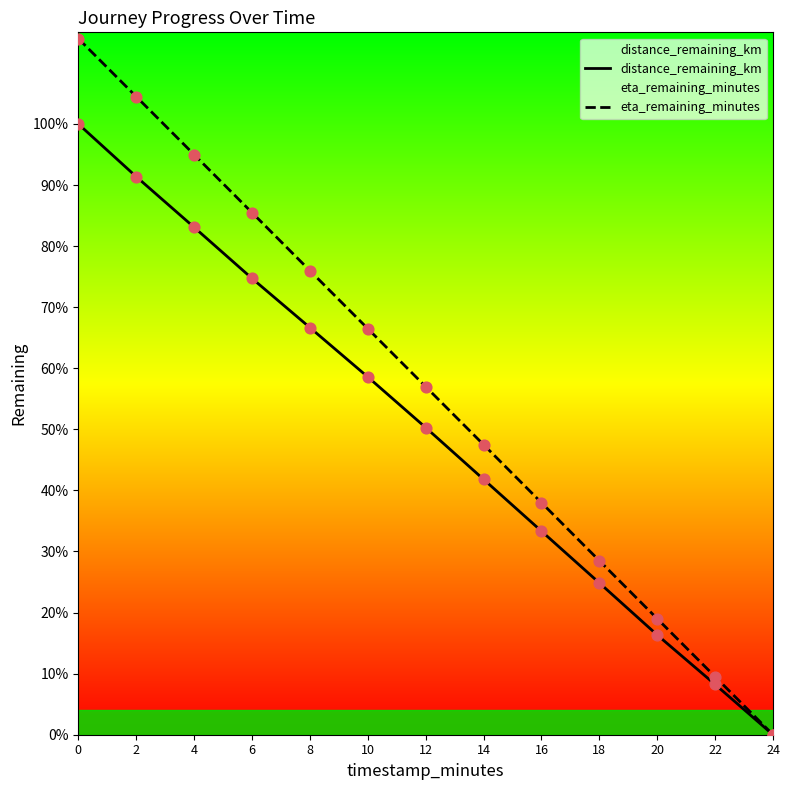

Which series has the largest total across all categories?

eta_remaining_minutes